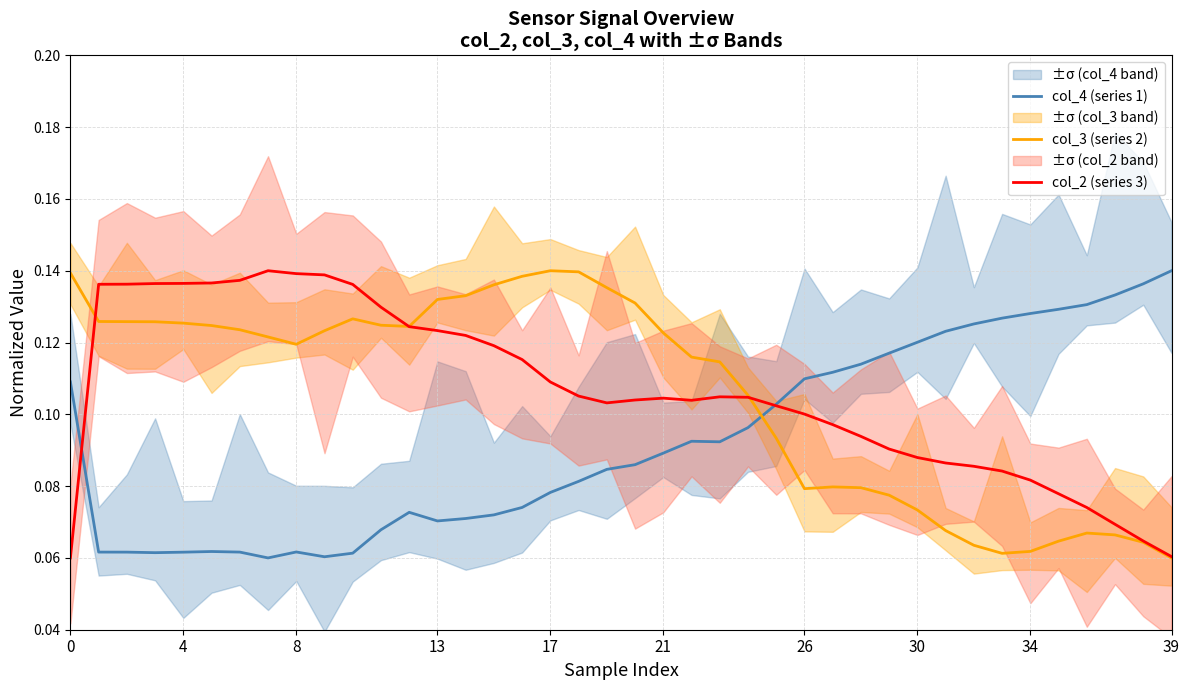

What are all the series names shown in the legend?

col_4 (series 1), col_3 (series 2), col_2 (series 3)